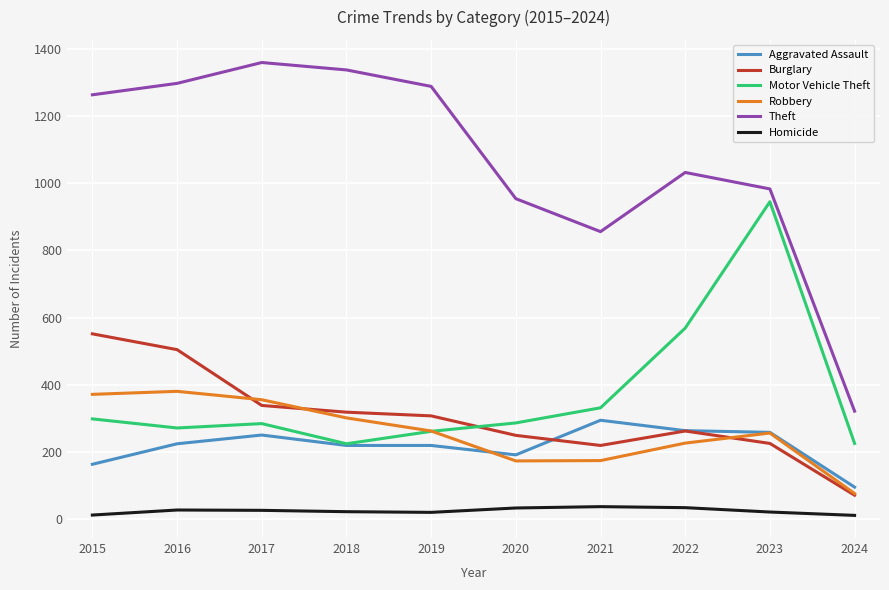

What is the difference between the maximum and minimum values in the Motor Vehicle Theft series?

720